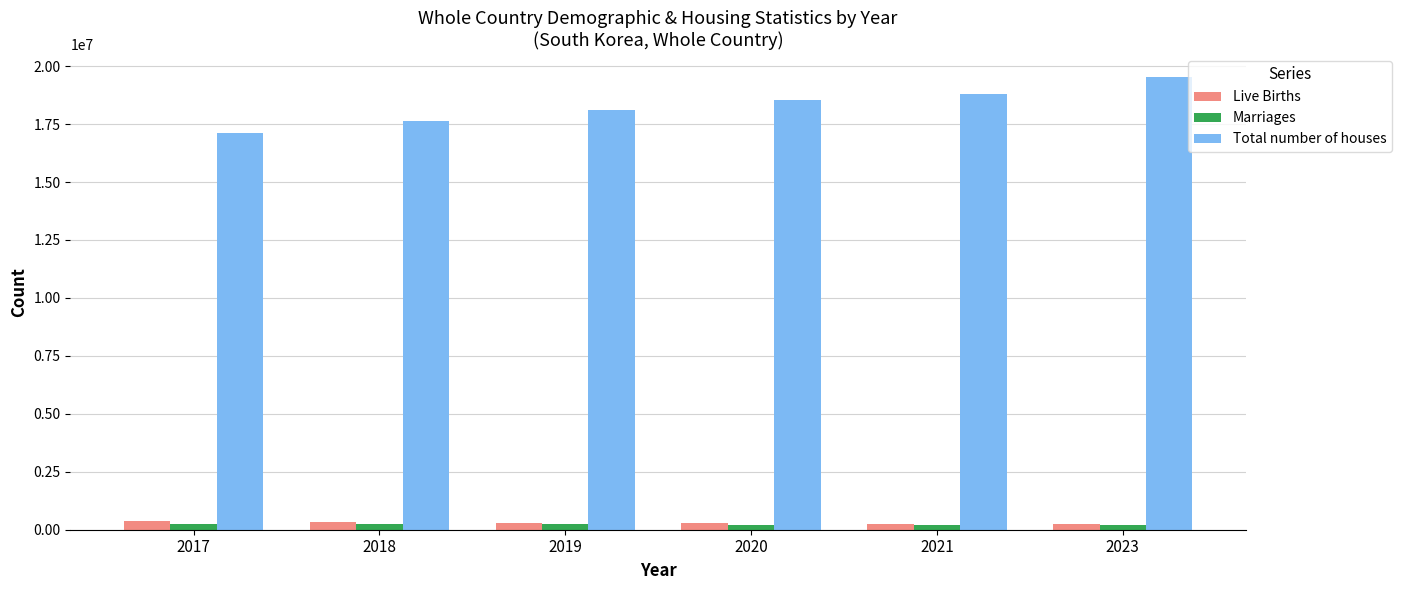

Are the bars grouped side by side (vs. stacked)?

Yes